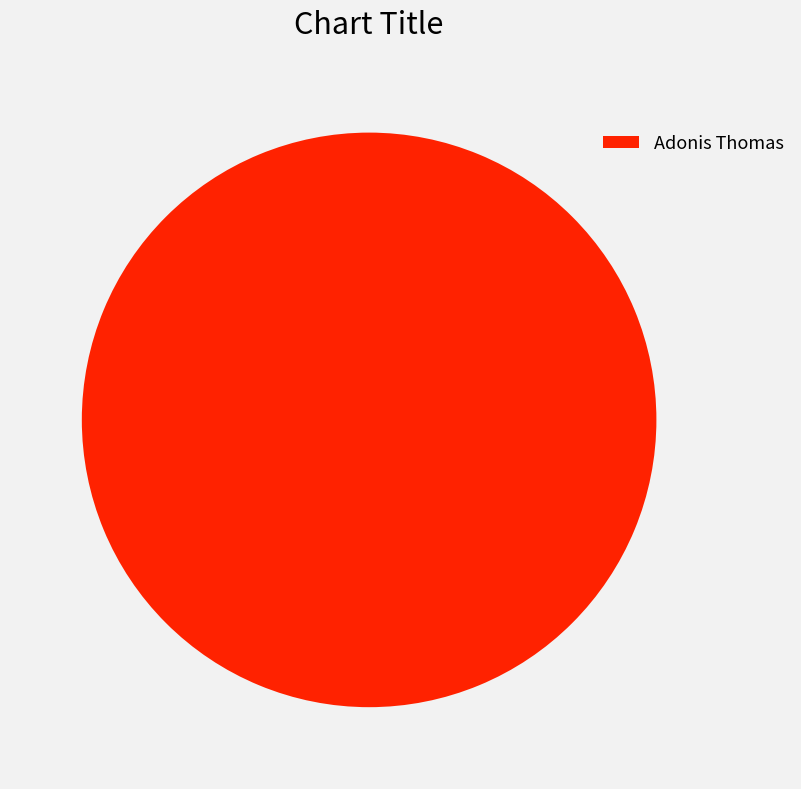

Is it true that Adonis Thomas is 100% of the pie?

True